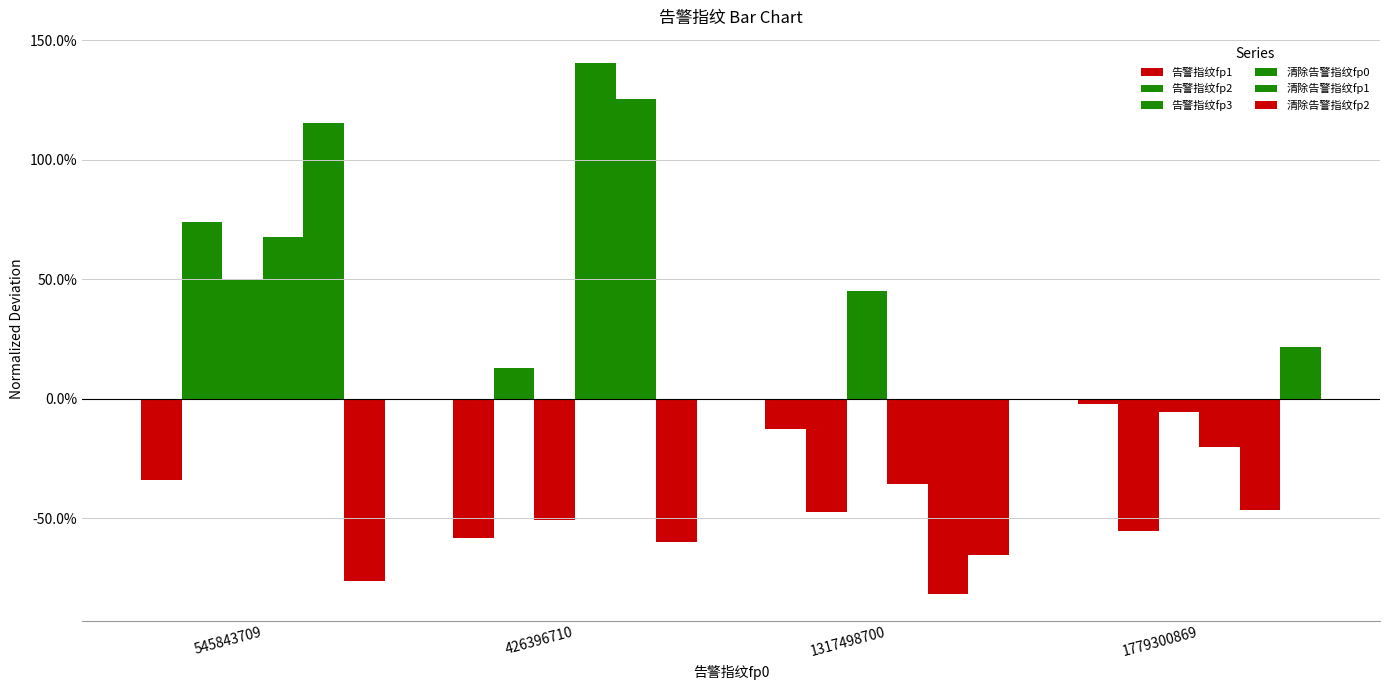

Reading left to right, what are all the values shown in this chart?

告警指纹fp1: -0.3	-0.6	-0.1	-0.0
告警指纹fp2: 0.7	0.1	-0.5	-0.6
告警指纹fp3: 0.5	-0.5	0.5	-0.1
清除告警指纹fp0: 0.7	1.4	-0.4	-0.2
清除告警指纹fp1: 1.2	1.3	-0.8	-0.5
清除告警指纹fp2: -0.8	-0.6	-0.7	0.2